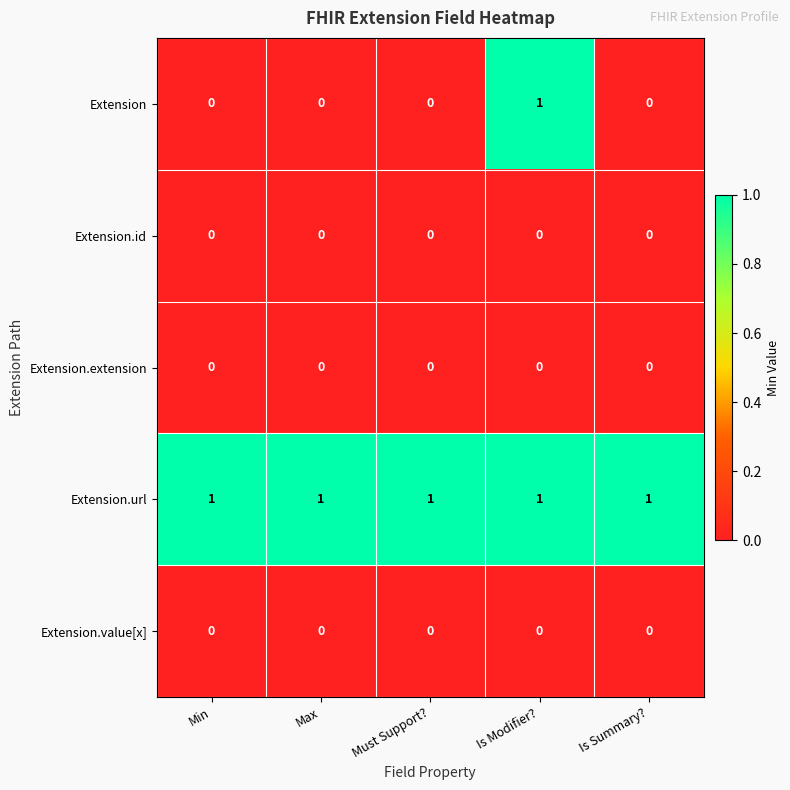

At how many categories does at least one series exceed 0?

5